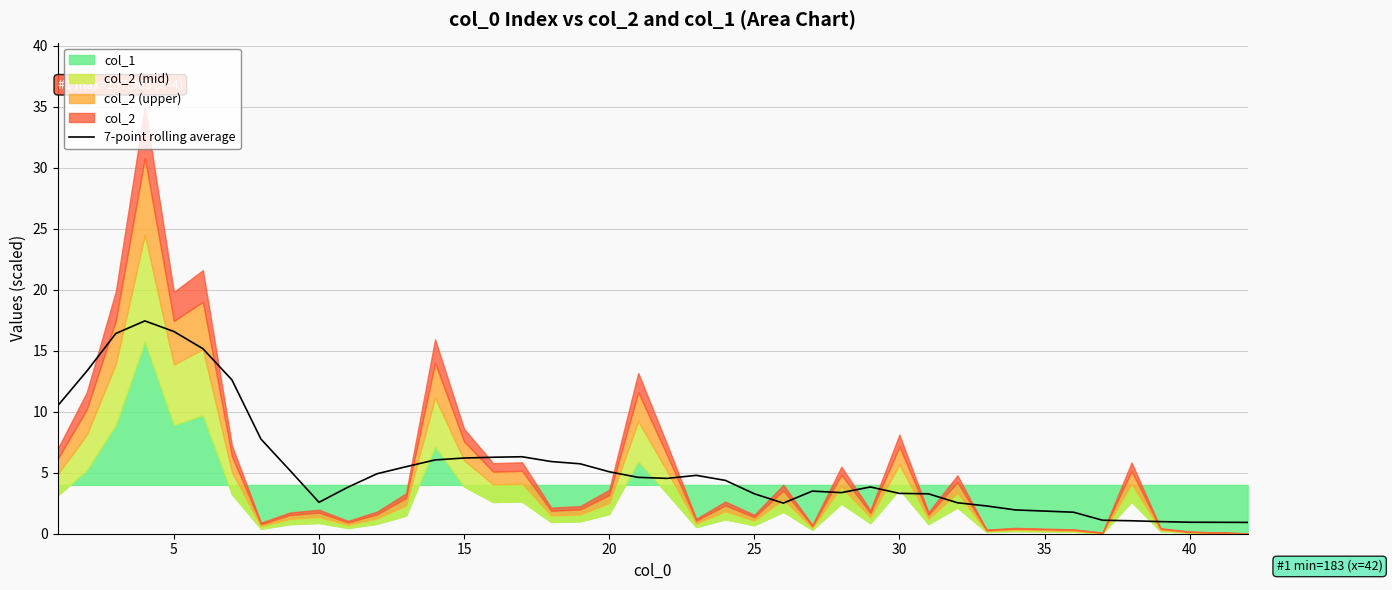

How many data points are above 4?

22